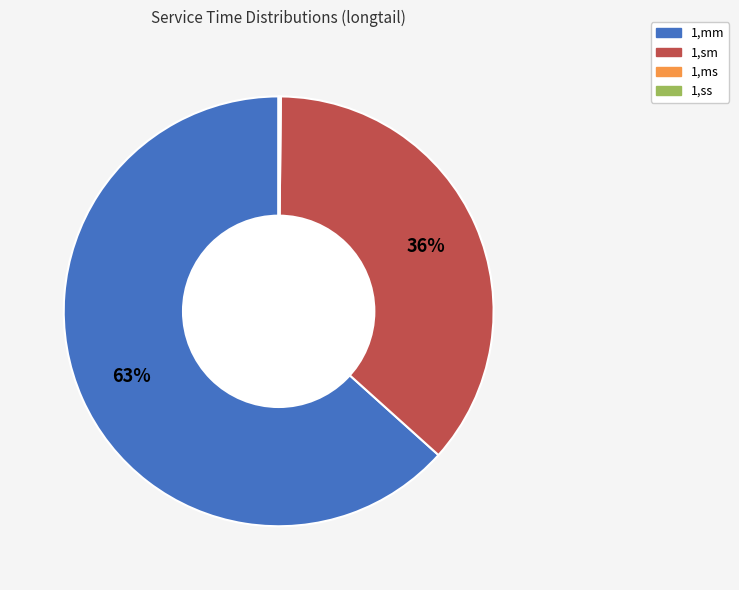

The 1,sm slice represents 47% of the pie. True or false?

False